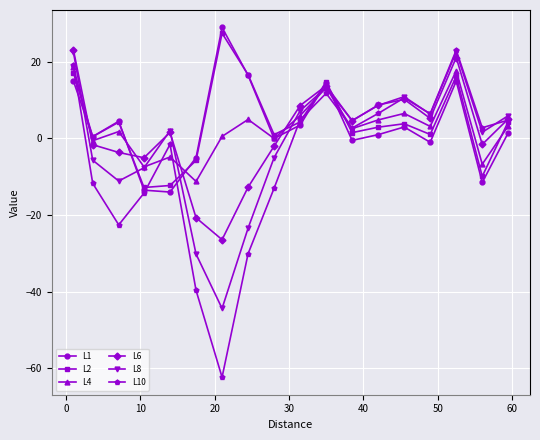

What is the lowest value of the L2 series?

-12.8